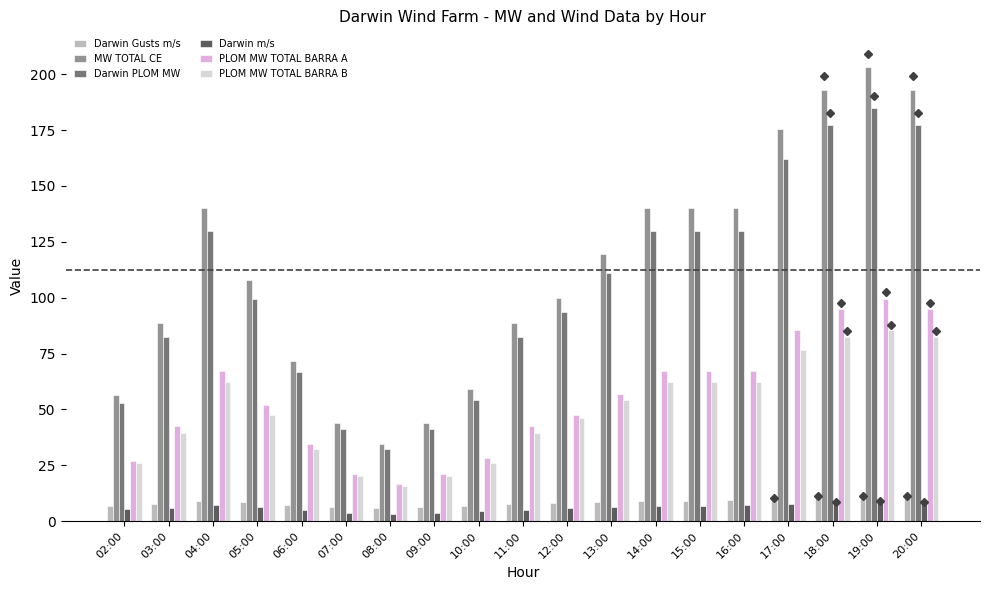

What is the sum of the Darwin m/s values at 16:00 and 18:00?

15.6